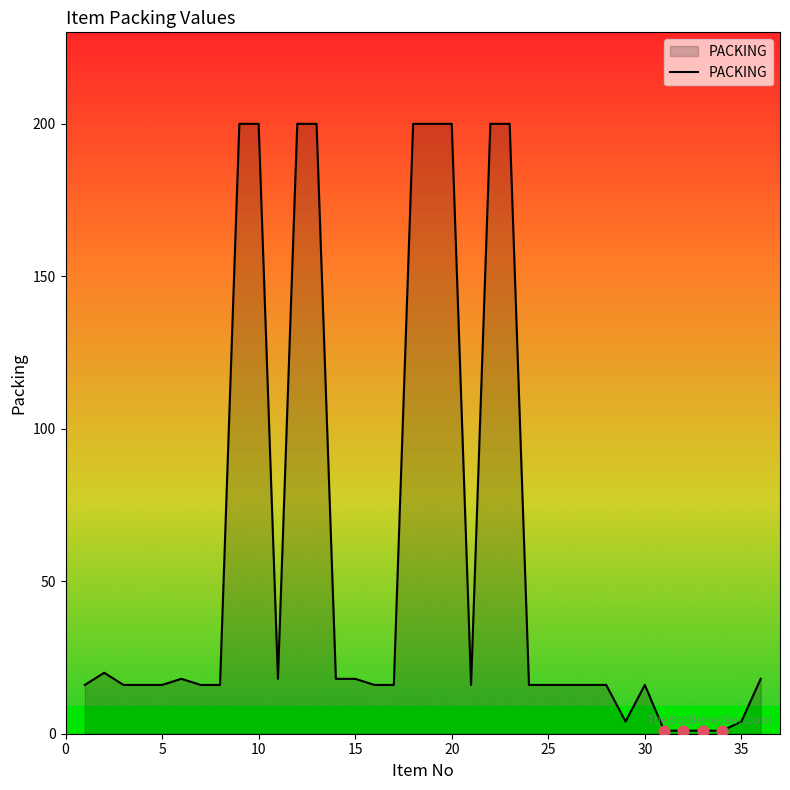

What is the difference between the maximum and minimum values?

199